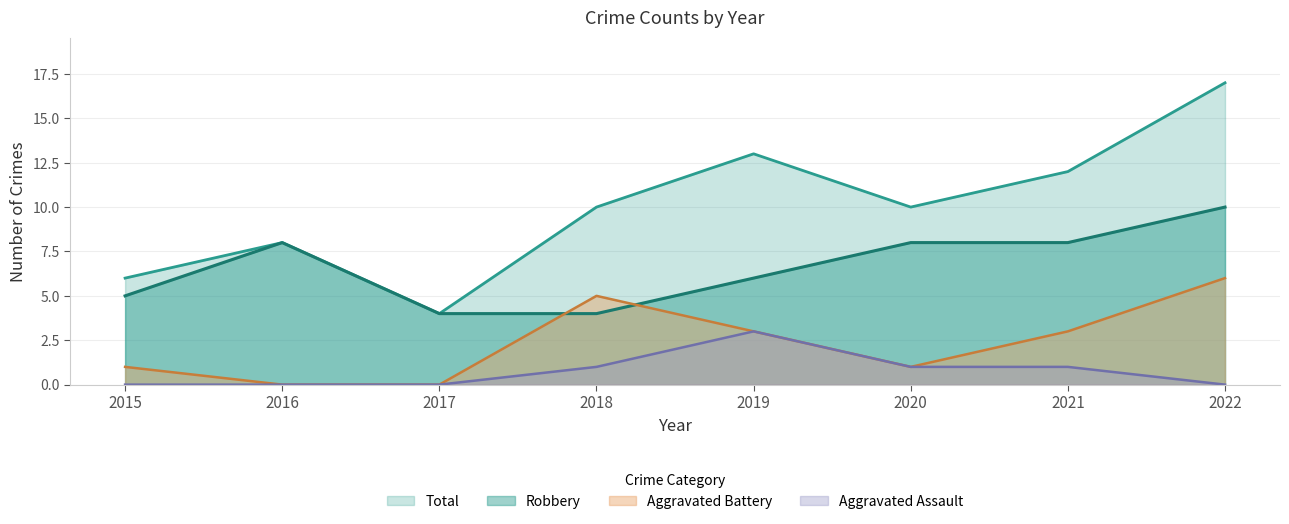

Is it true that Aggravated Battery equals 1 at 2019?

False